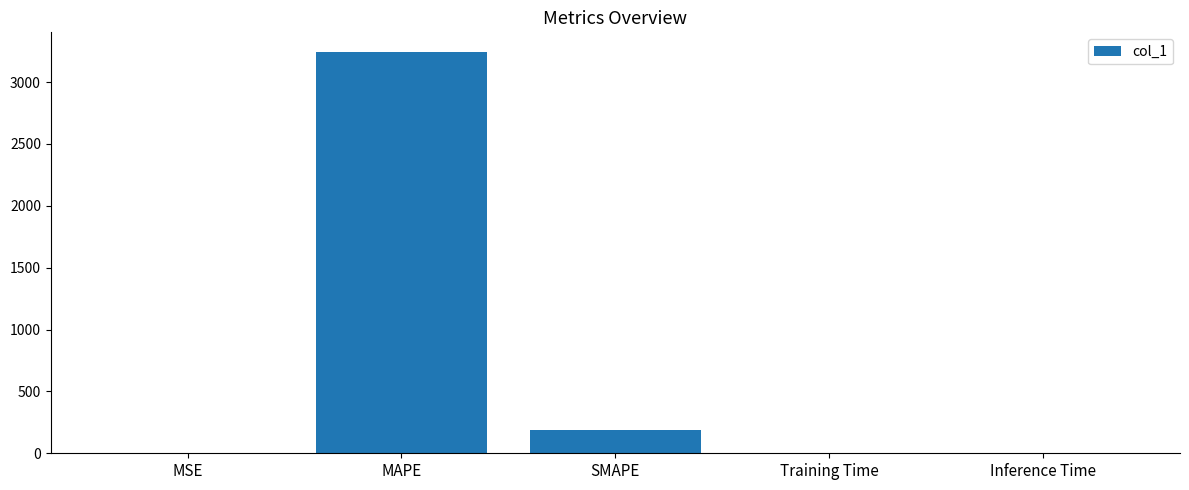

What is the sum of all values?

3428.7